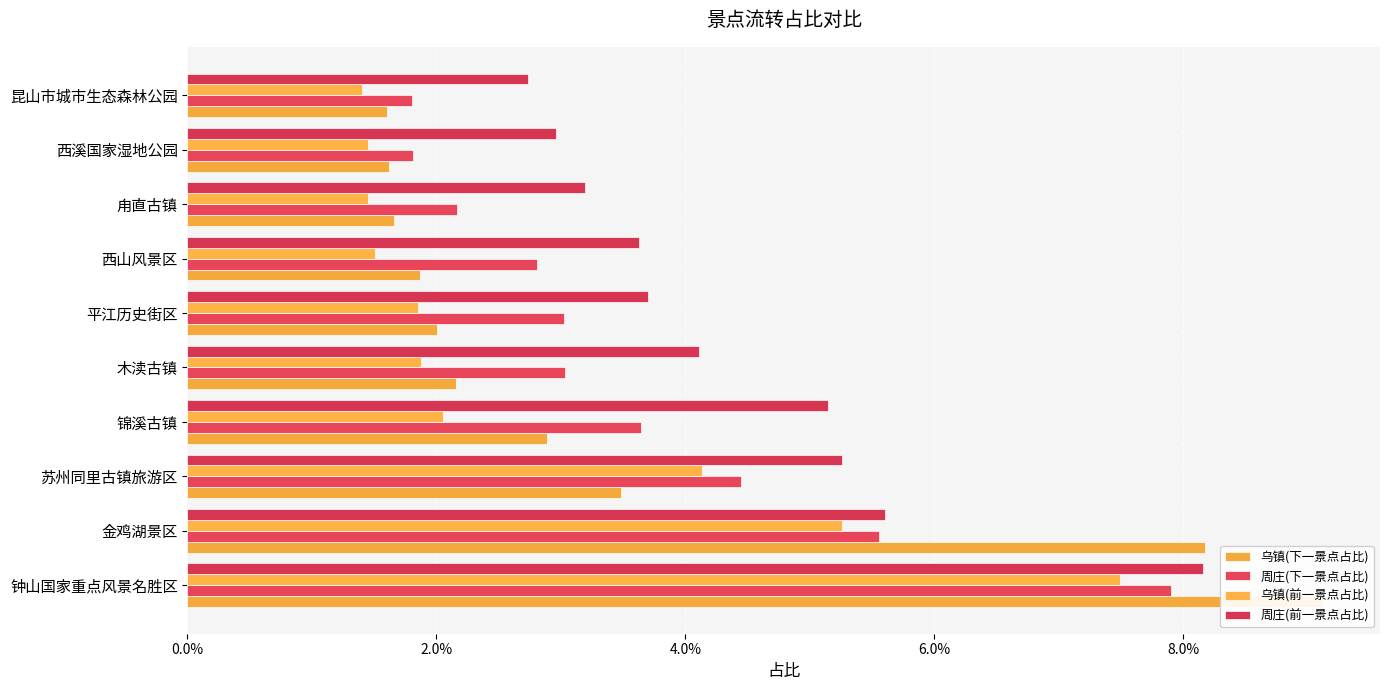

Is it true that 乌镇(前一景点占比) equals 0.0 at 昆山市城市生态森林公园?

False